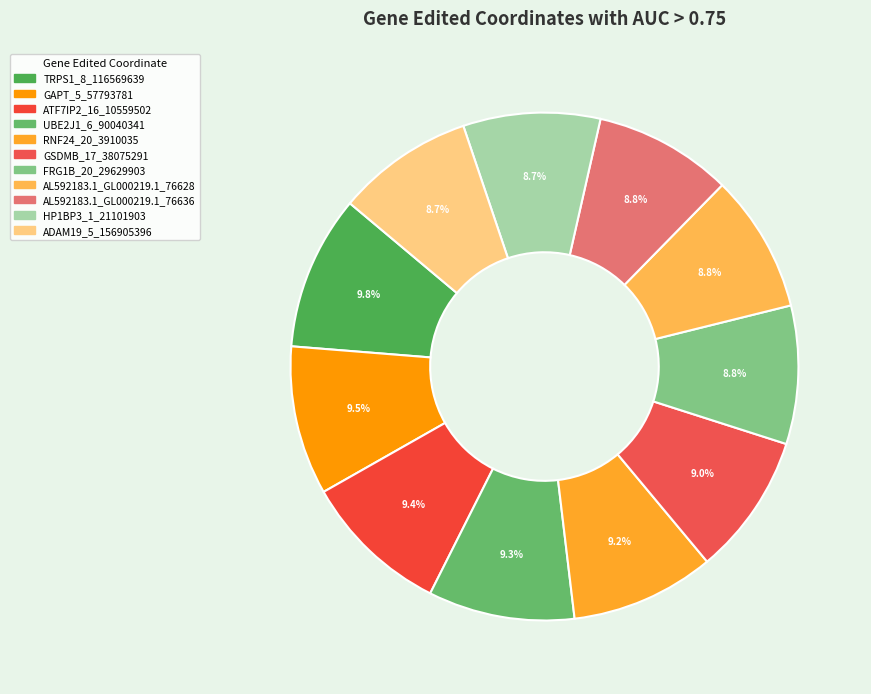

Is there a majority slice in this chart?

No